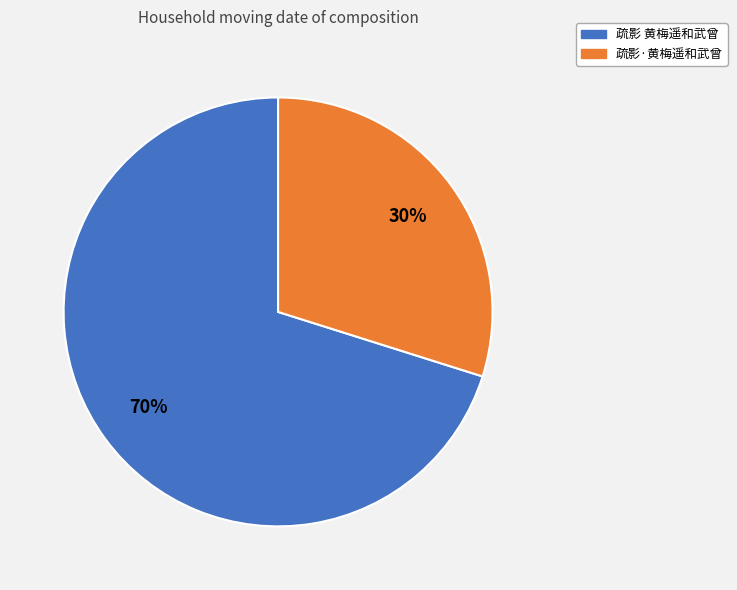

Count the number of slices in the pie.

2